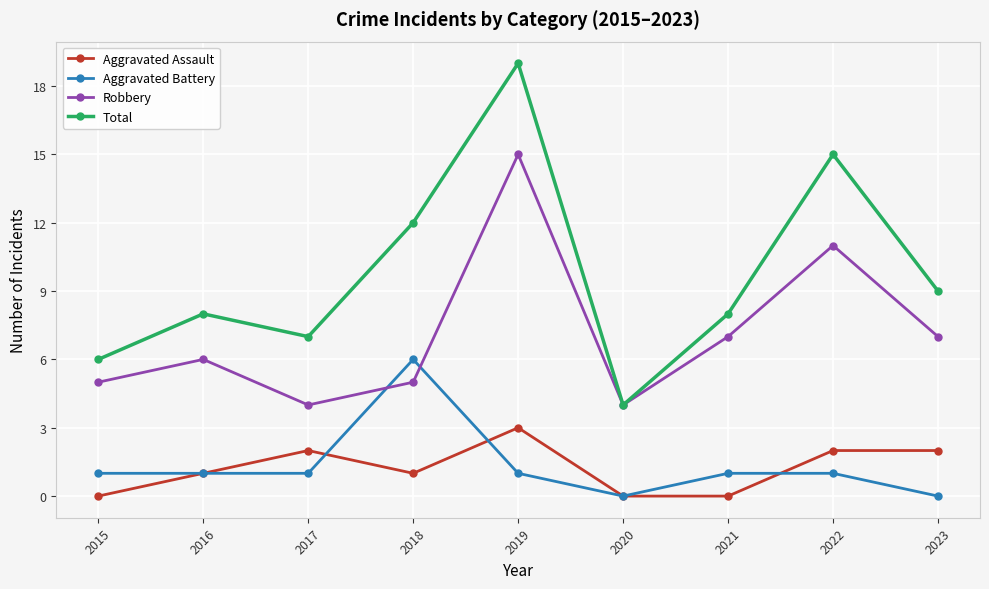

What are all the series names shown in the legend?

Aggravated Assault, Aggravated Battery, Robbery, Total